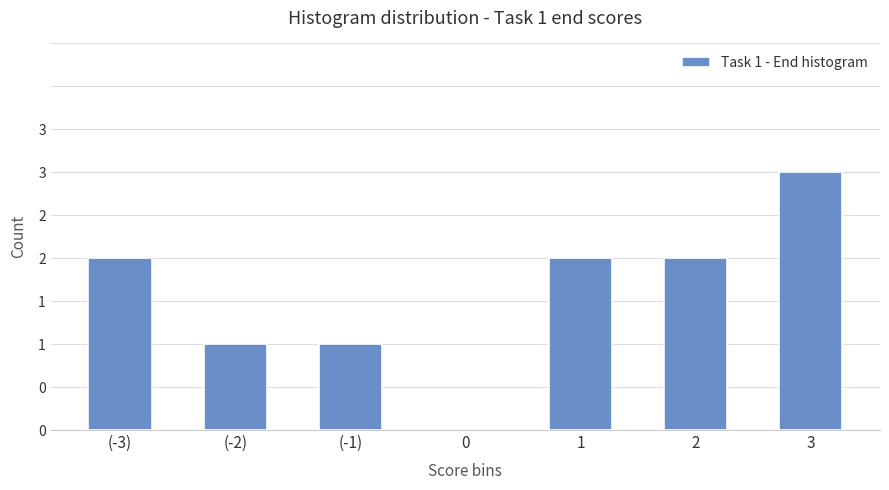

What is the maximum value shown in the chart?

3